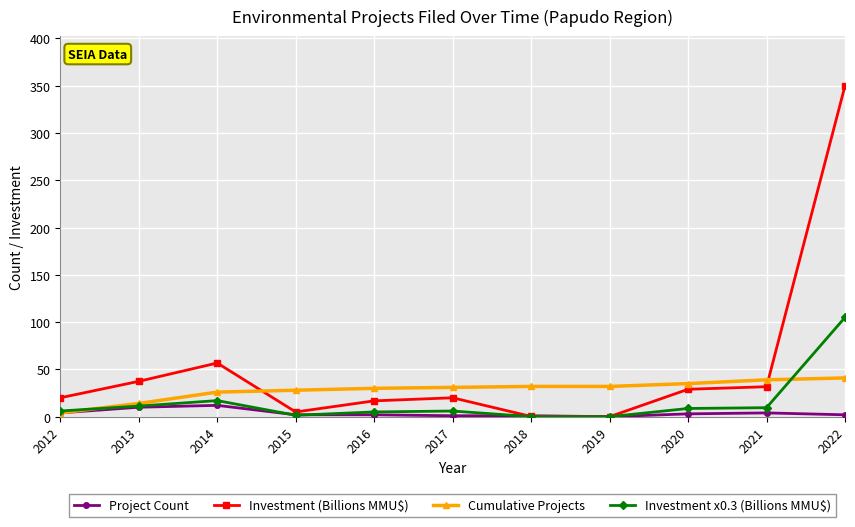

How many series are shown in this chart?

4